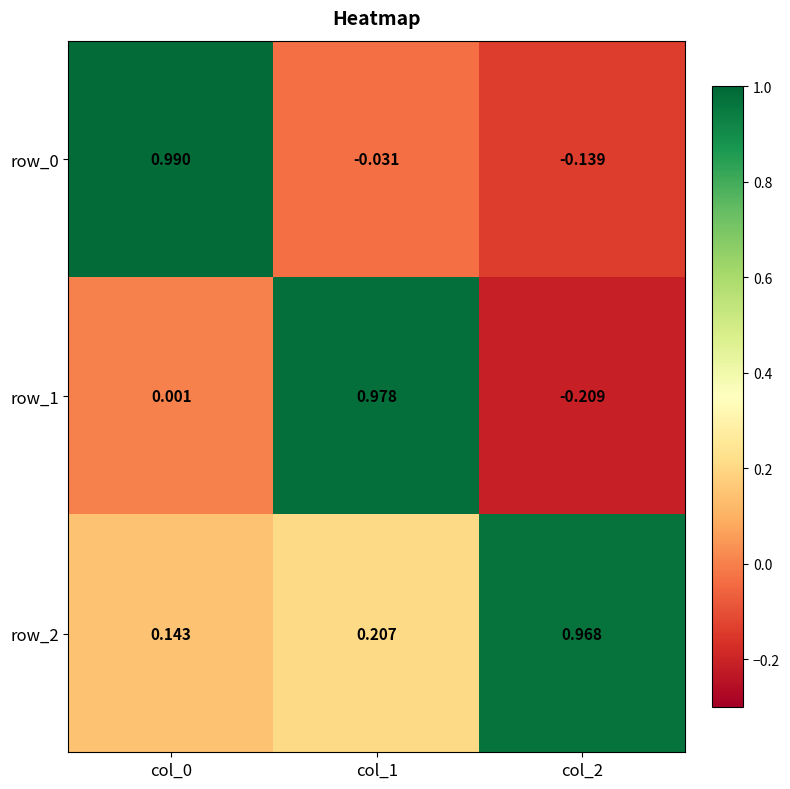

How many data points in row_1 are above 0?

2